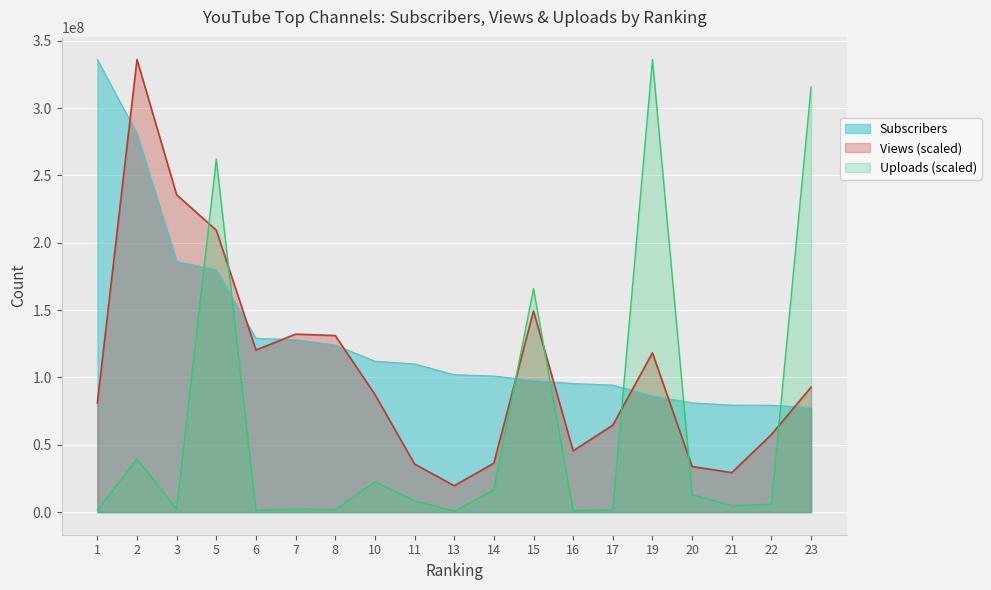

What is the average value of the Uploads series?

63285381.8